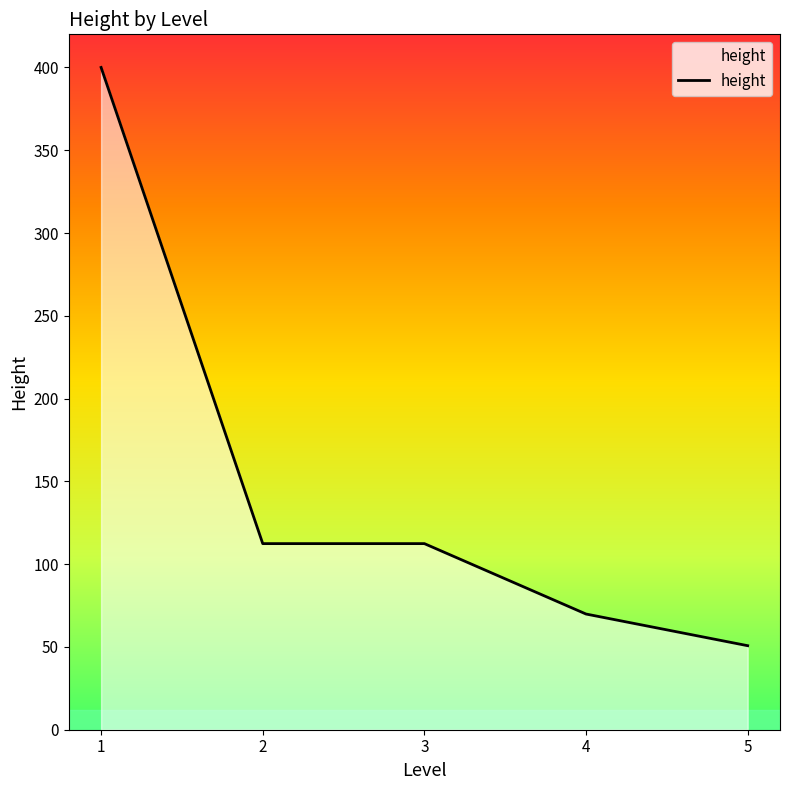

True or false: there are more than 1 points higher than both neighbors.

False